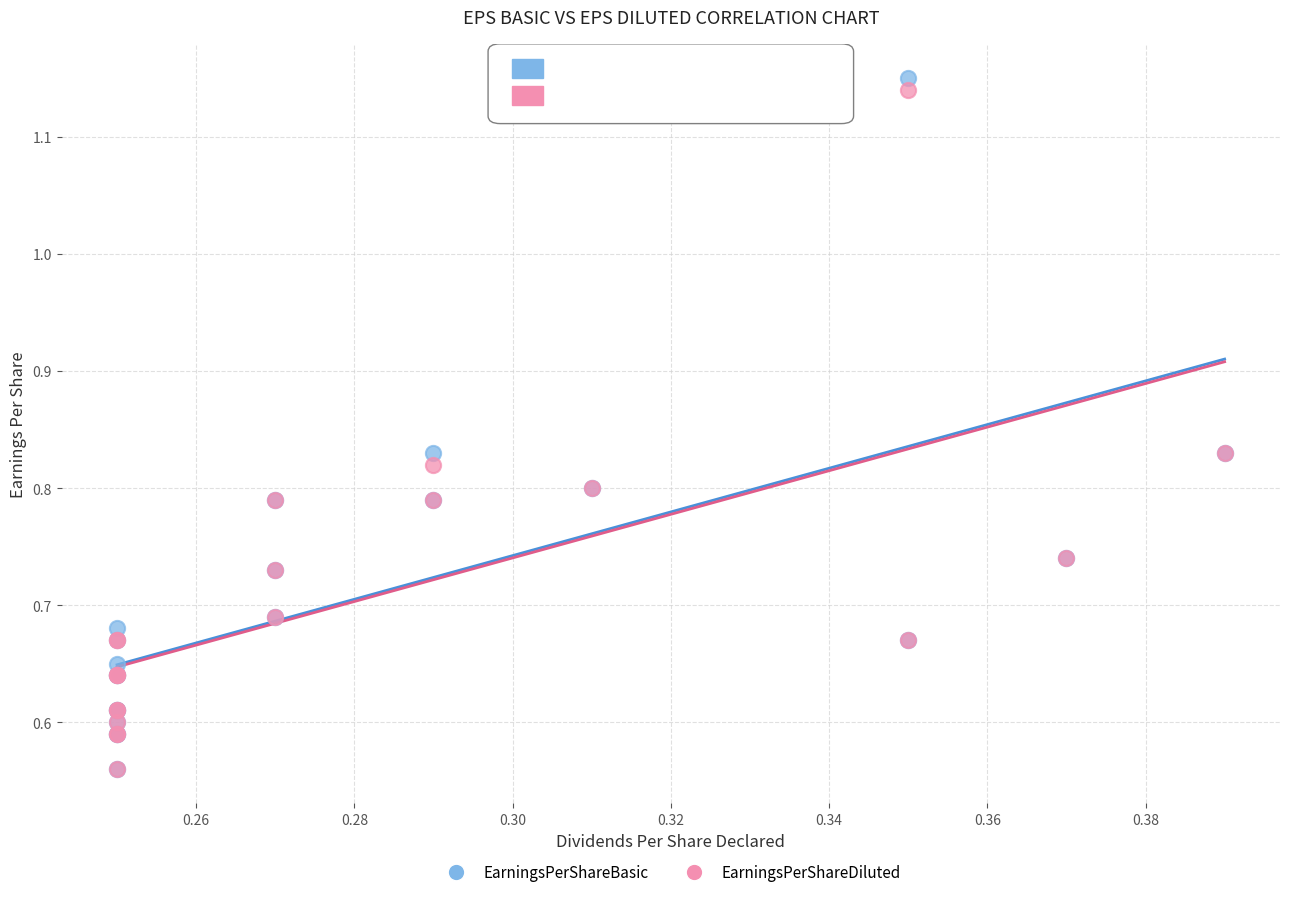

What are all the series names shown in the legend?

EarningsPerShareBasic, EarningsPerShareDiluted